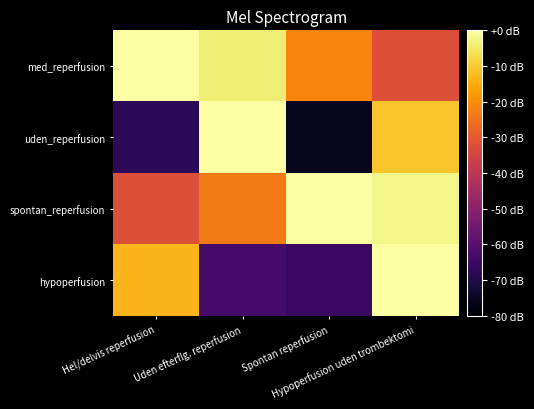

How many data points does each series have?

4